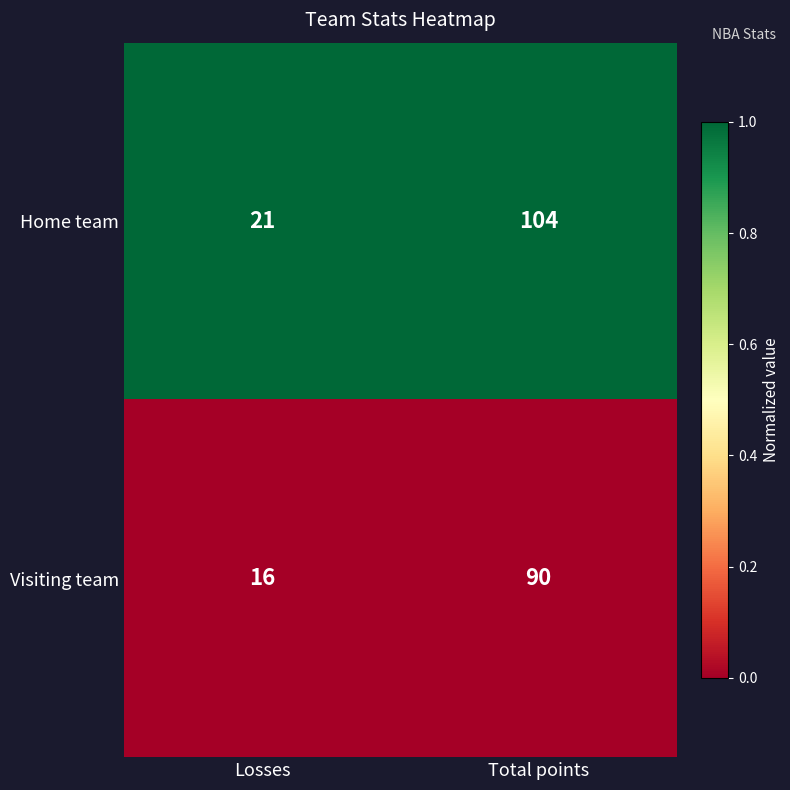

Rank the series by their average value, from highest to lowest.

Home team, Visiting team